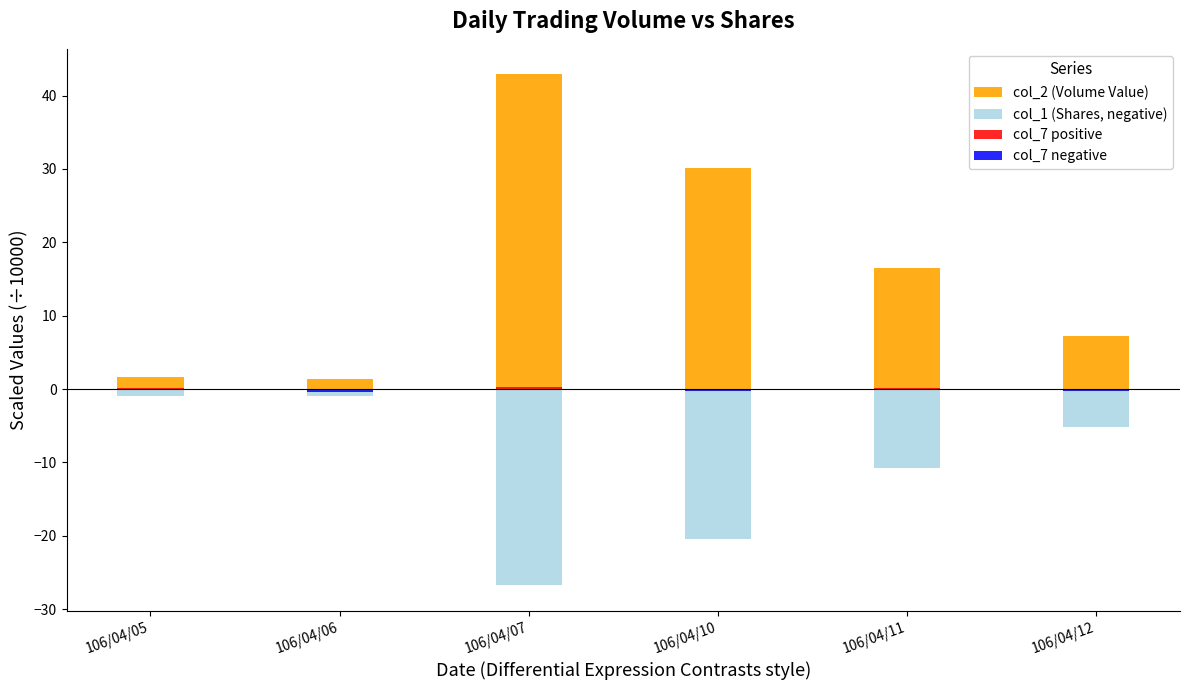

What value does the col_1 (Shares, negative) series have at 106/04/06?

-1.0